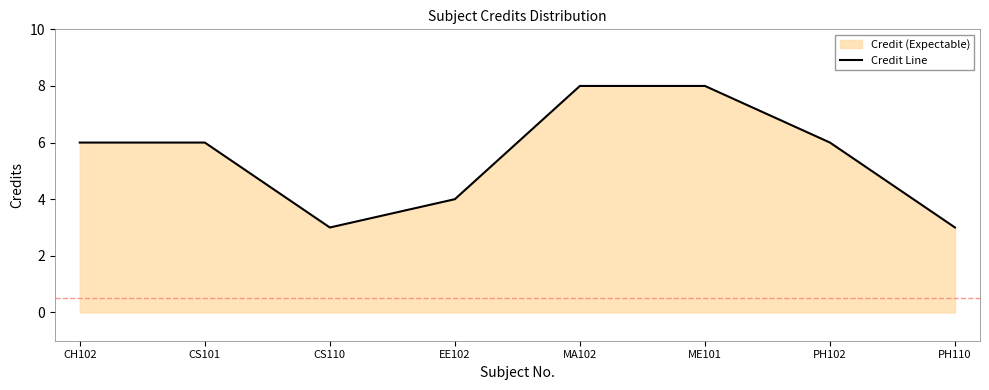

What is the smallest value displayed?

3